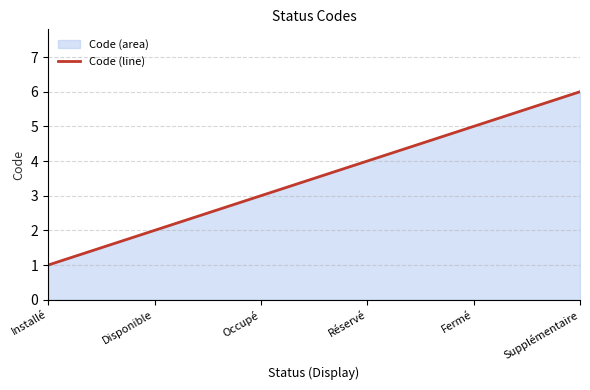

True or false: the data has more than 1 interior local peaks.

False